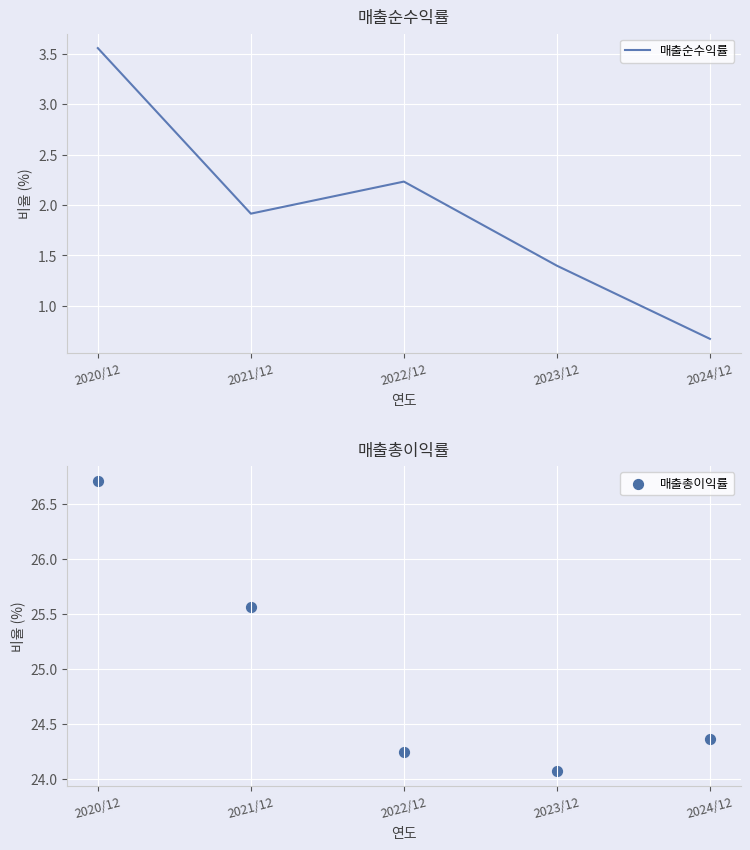

Which series reaches the maximum Y coordinate?

매출총이익률